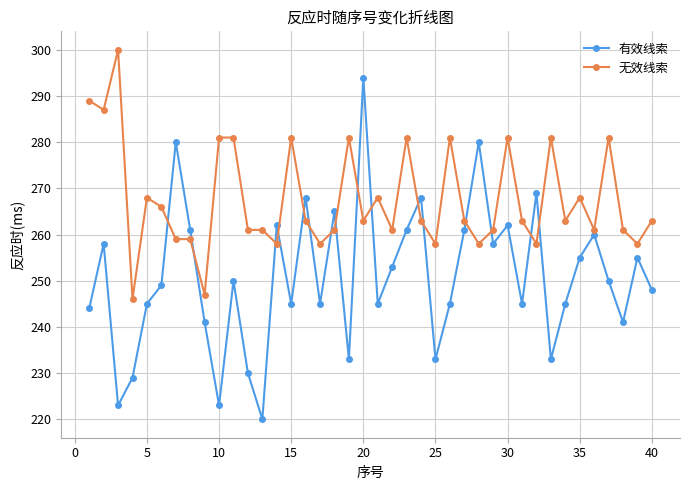

Which series has the largest total across all categories?

无效线索